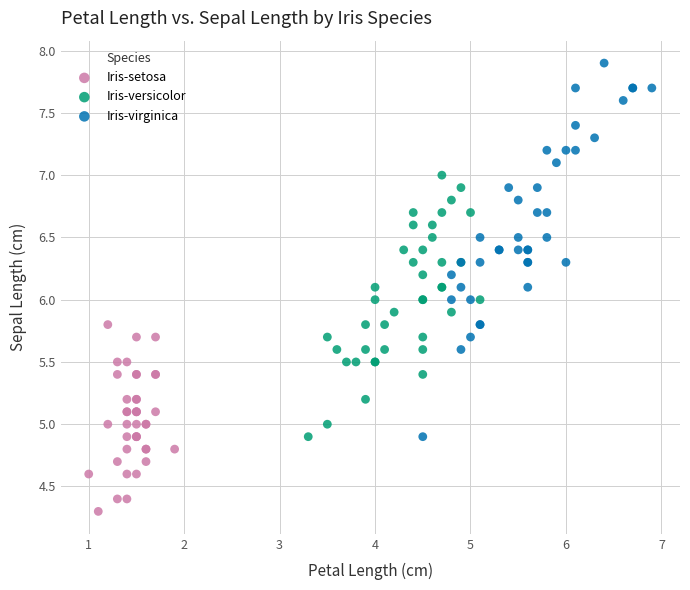

Which series contains the lowest Y value?

Iris-setosa